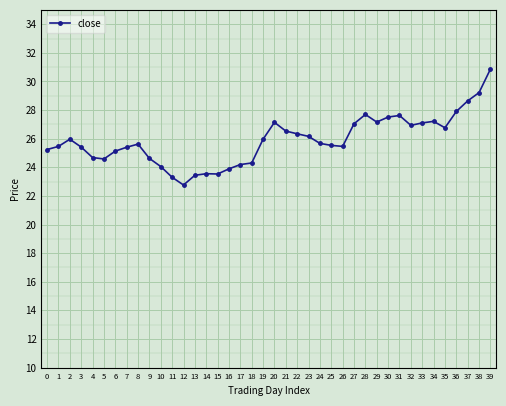

Is it true that the value at 6 is 7.7?

False